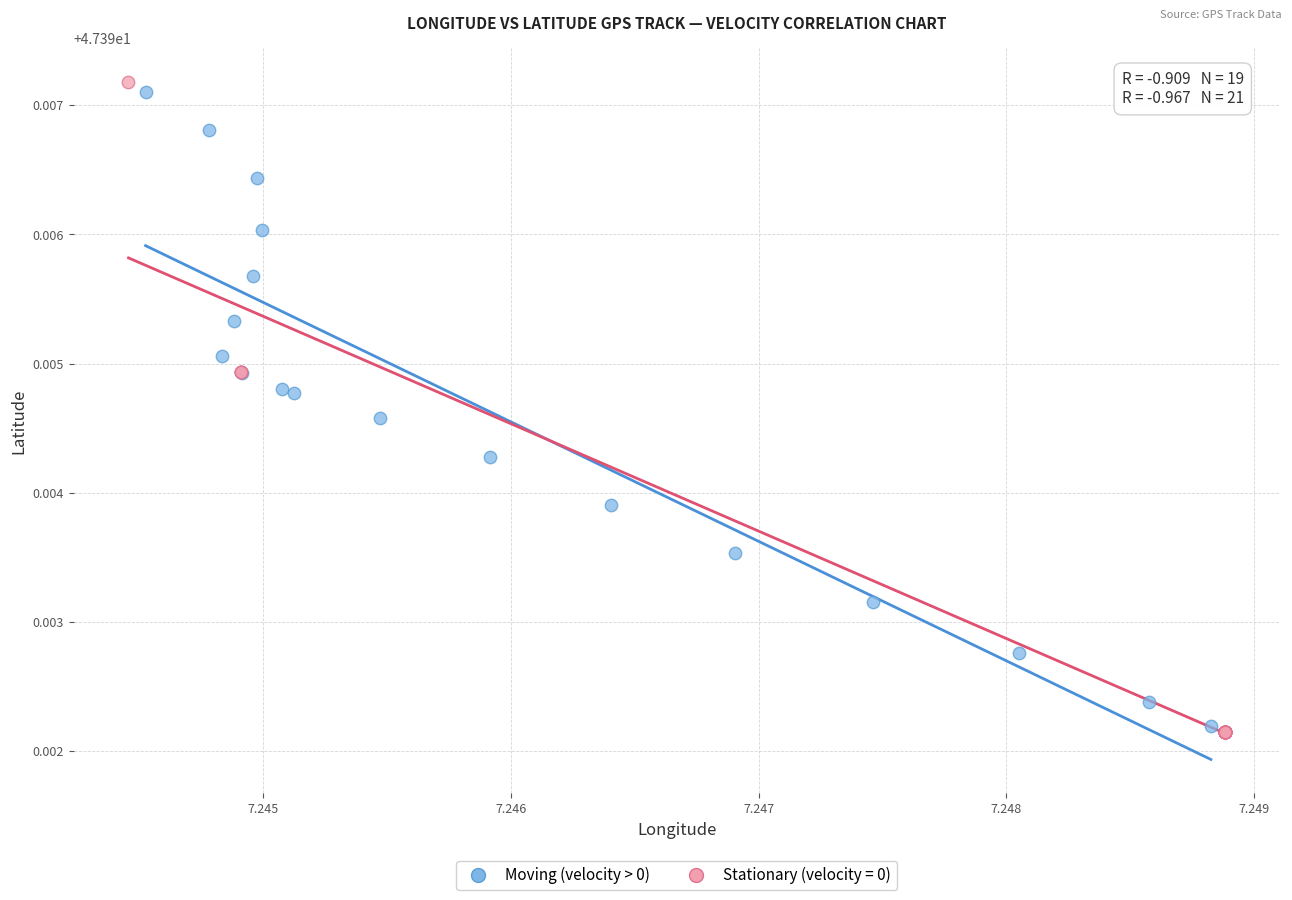

Which series has the widest spread of Y values?

Stationary (velocity = 0)